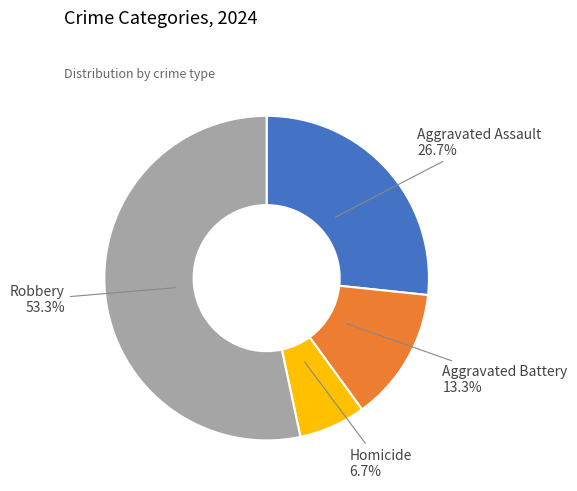

Does any single category account for the majority?

Yes